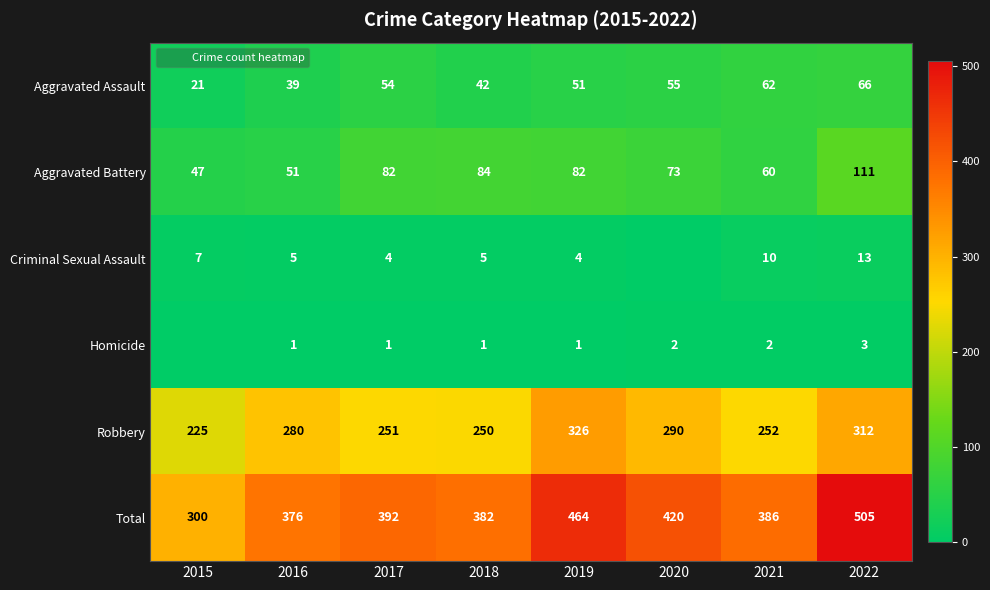

At 2016, list the series in order from smallest to largest.

Homicide, Criminal Sexual Assault, Aggravated Assault, Aggravated Battery, Robbery, Total